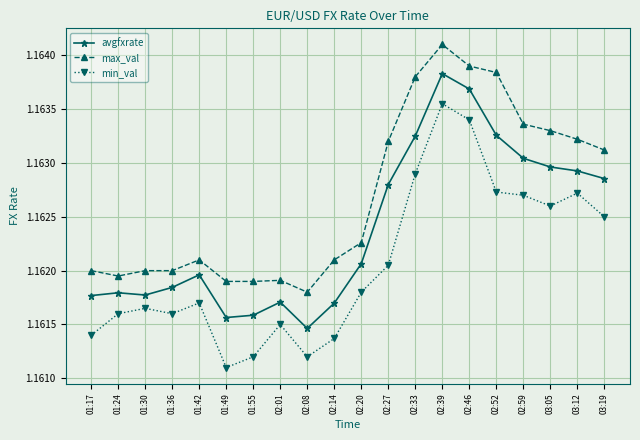

Which series has the largest total across all categories?

max_val